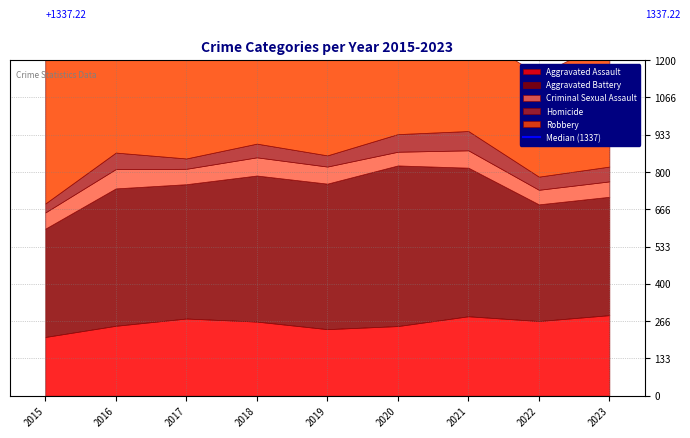

How many lines are shown in the chart?

5